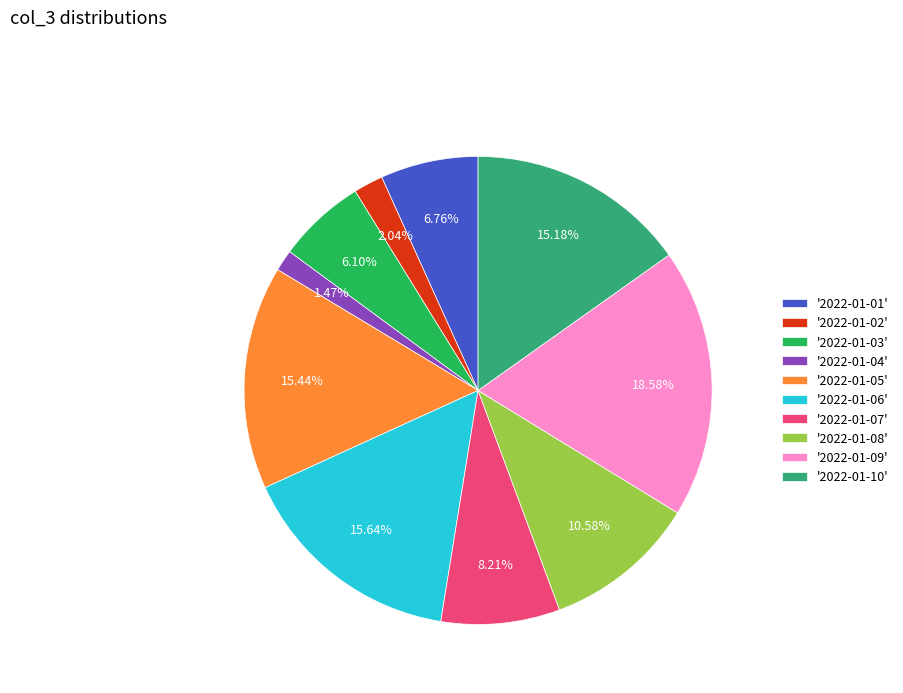

What is the ratio of the value at '2022-01-03' to the value at '2022-01-09'?

0.3